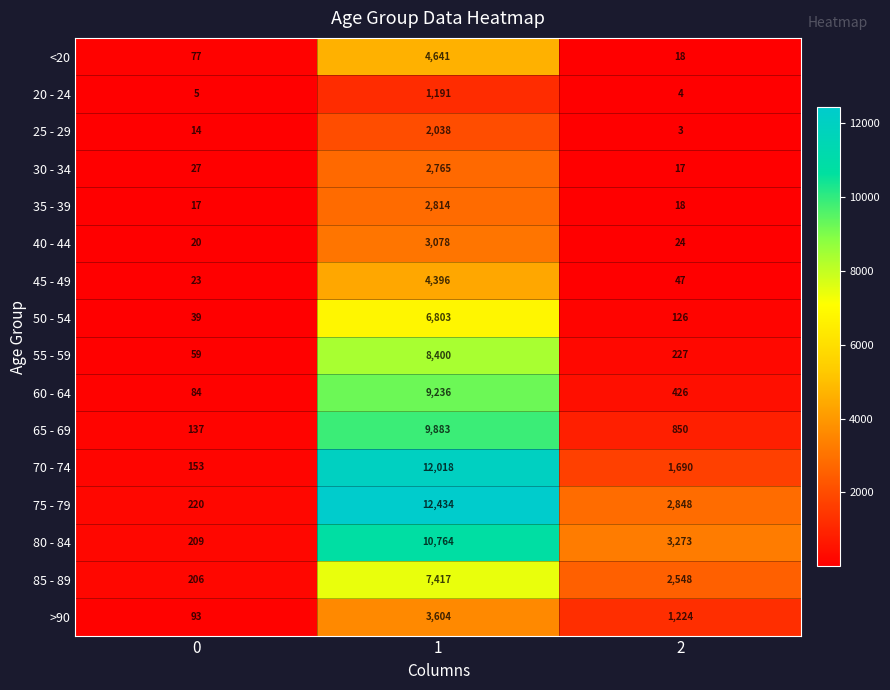

How many values in the 70 - 74 series are below 1690?

1